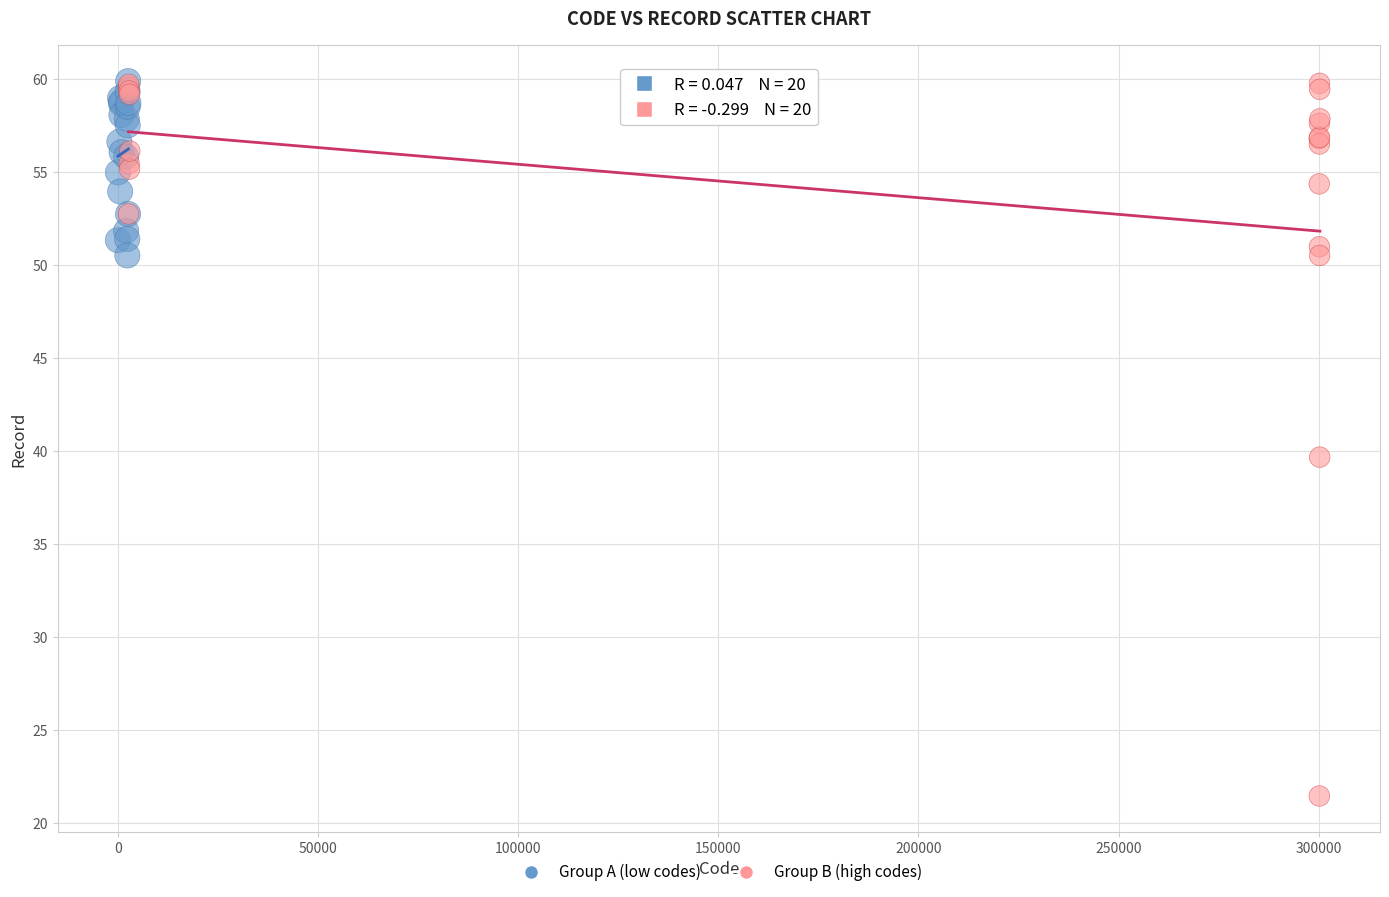

Which series has the widest spread of Y values?

Group B (high codes)